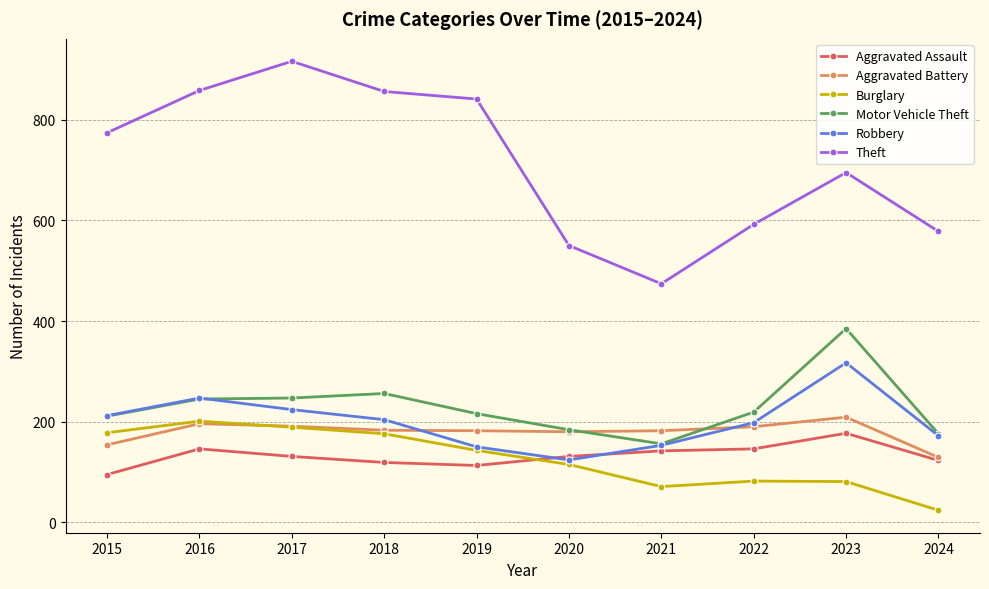

Which series has the largest total across all categories?

Theft